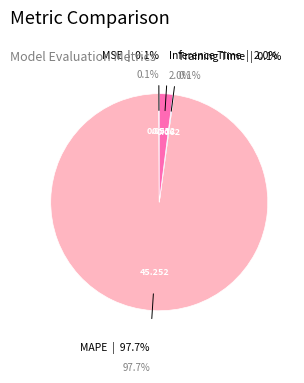

To the nearest percent, what is the combined percentage of MAPE and Inference Time?

100%